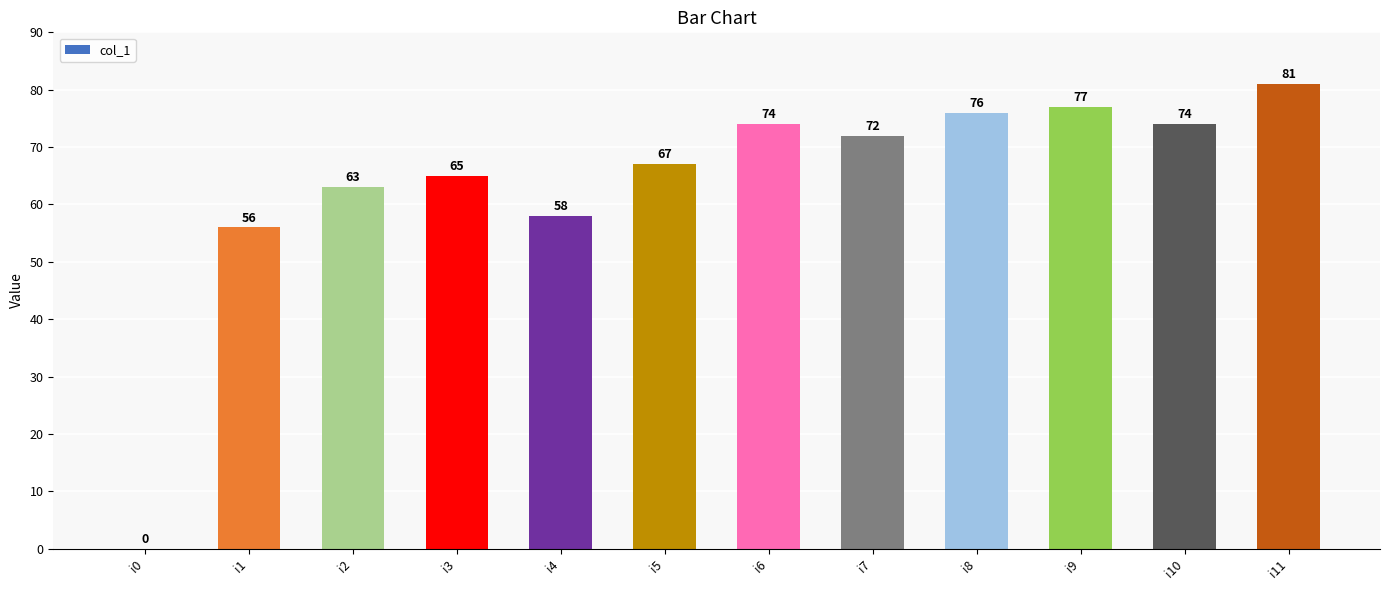

Which category has the highest value across all series?

i11